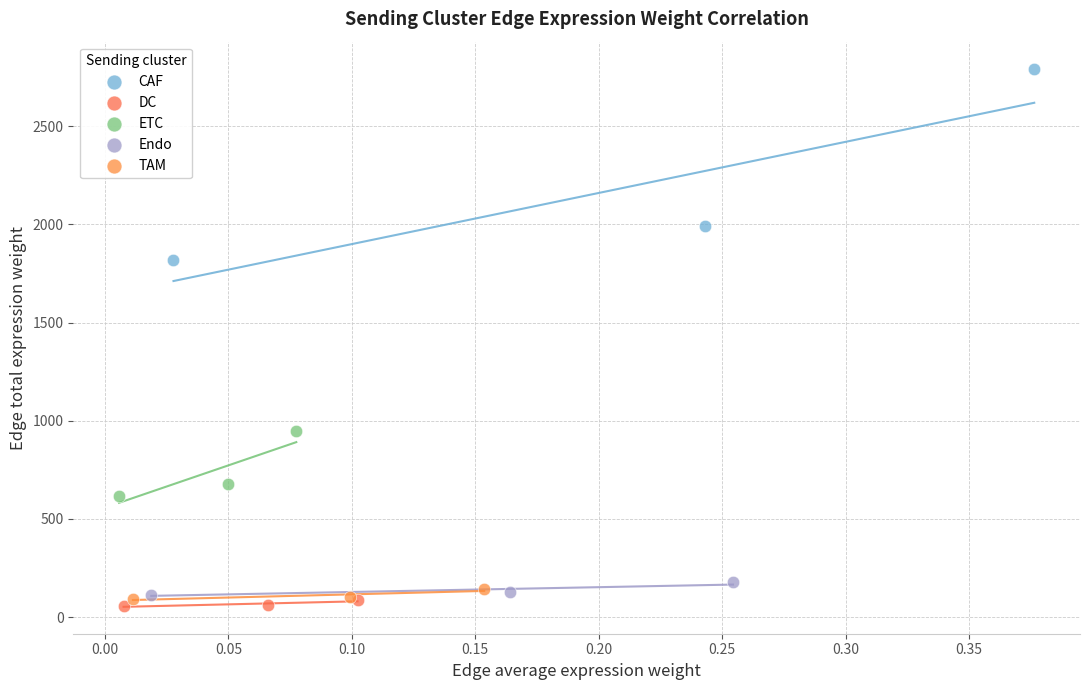

Which series has the largest Y range (max minus min)?

CAF